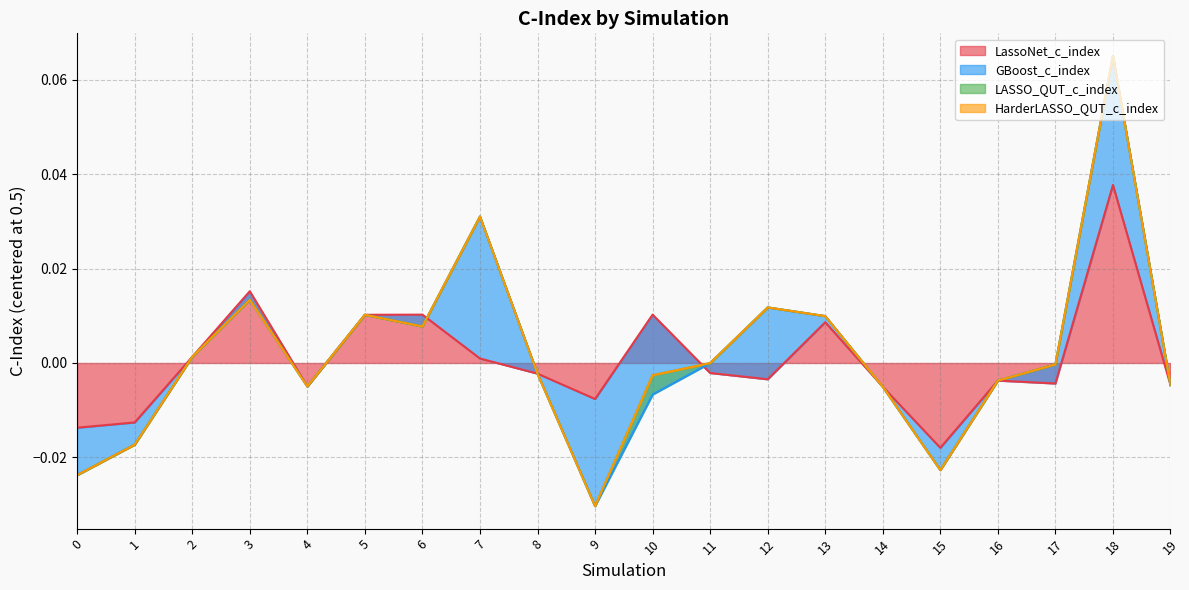

Between 2 and 4, which series saw the biggest shift?

LassoNet_c_index